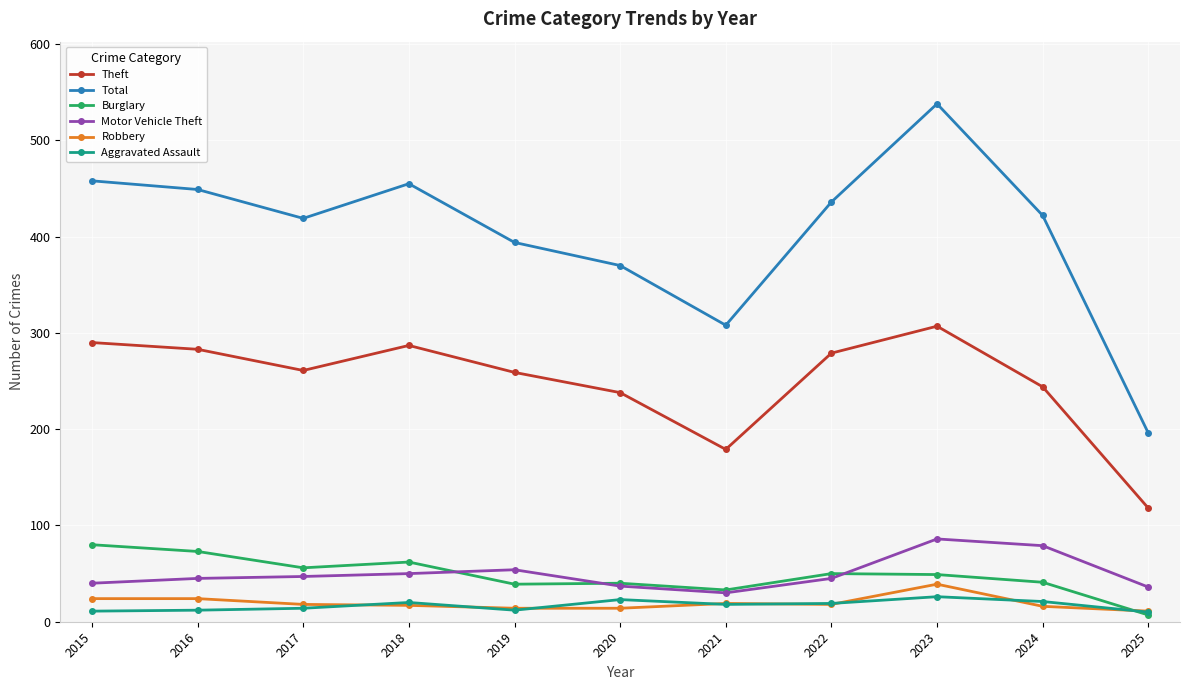

Is it true that Theft equals 470 at 2015?

False